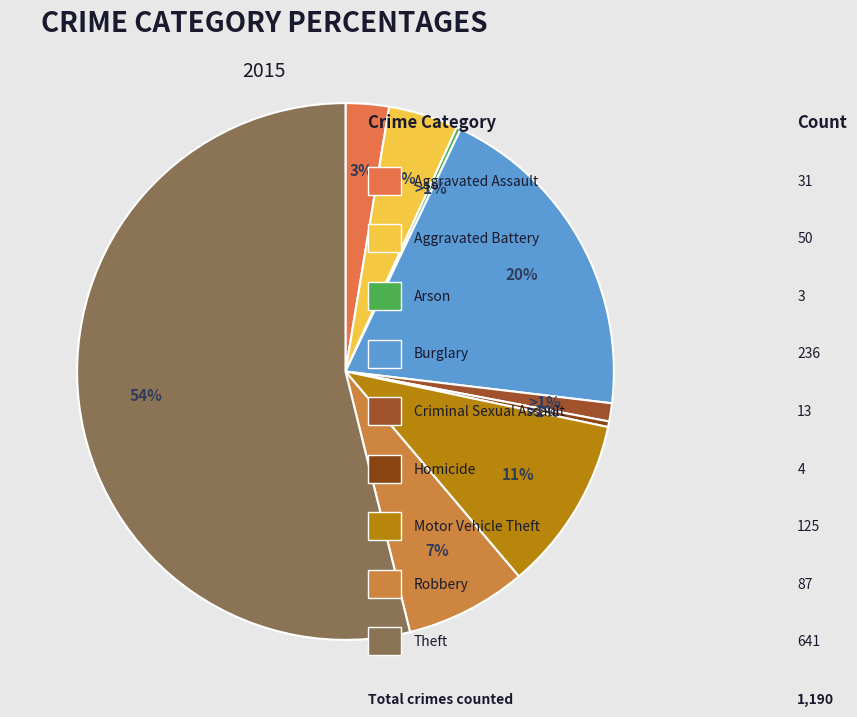

True or false: Theft accounts for 60% of the total.

False